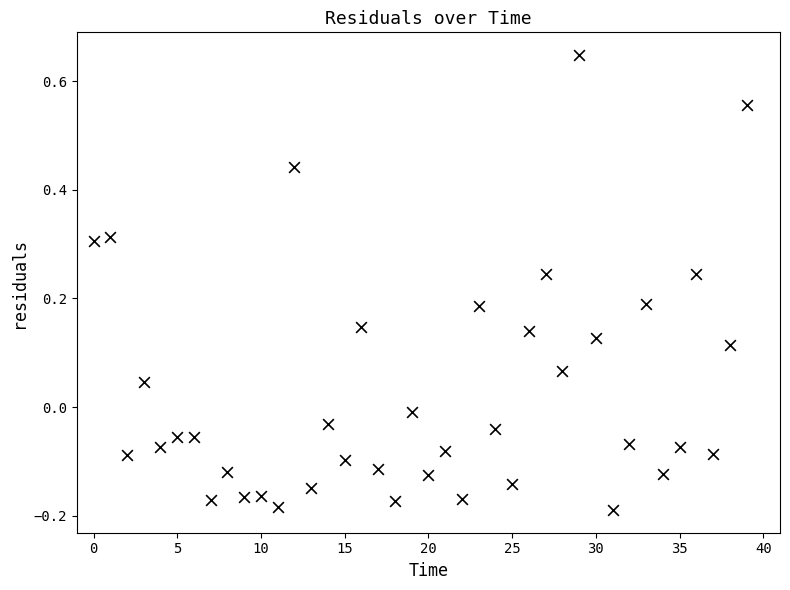

What is the range of Y values (max minus min)?

0.8